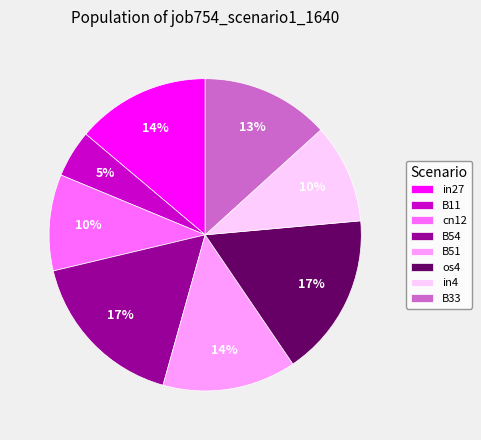

Is it true that os4 is 6% of the pie?

False